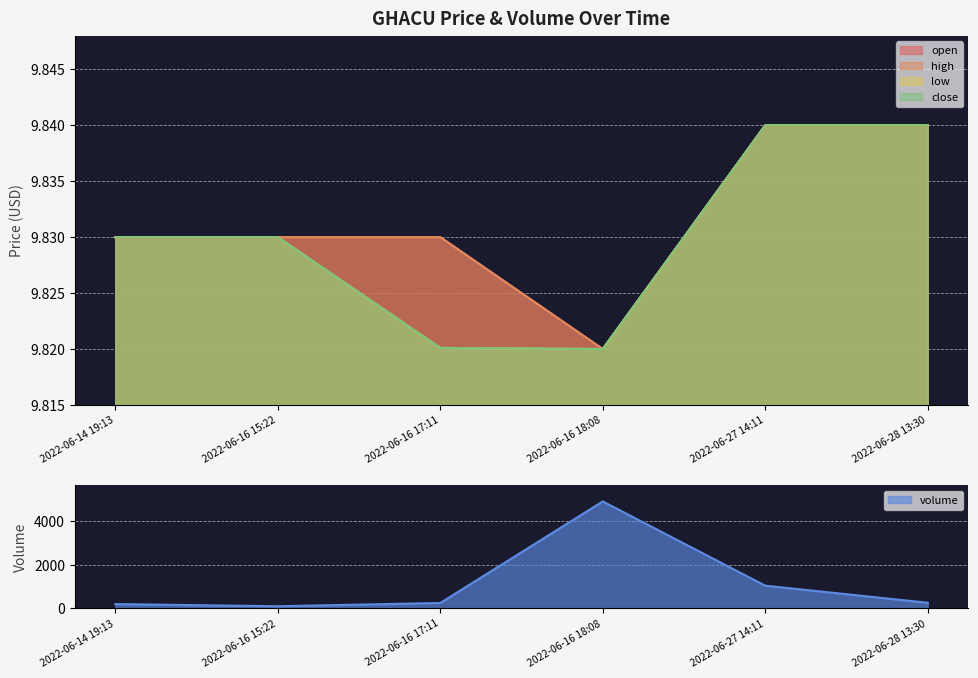

Between 2022-06-16 15:22 and 2022-06-28 13:30, which series saw the biggest shift?

volume